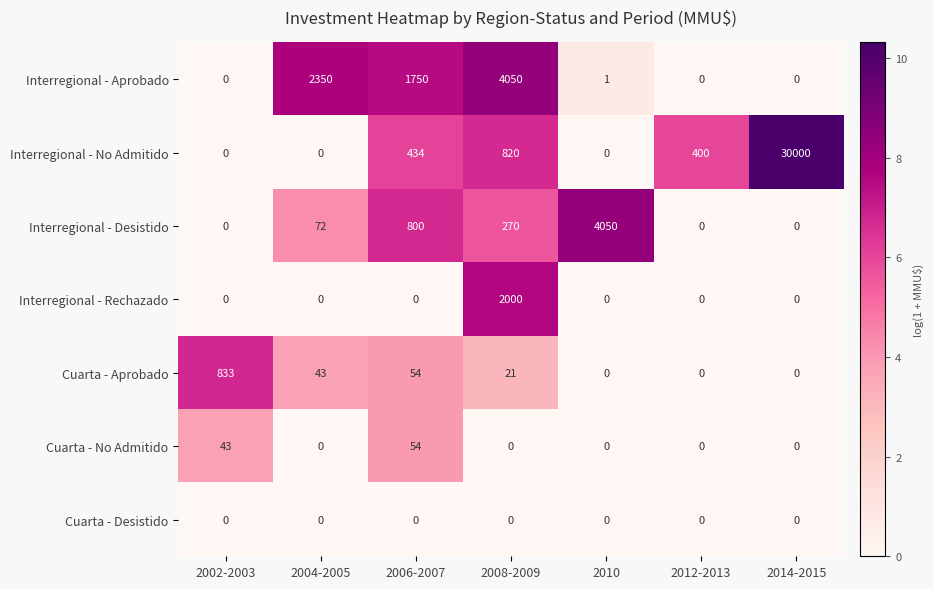

Between 2012-2013 and 2014-2015, which series saw the biggest shift?

Interregional - No Admitido